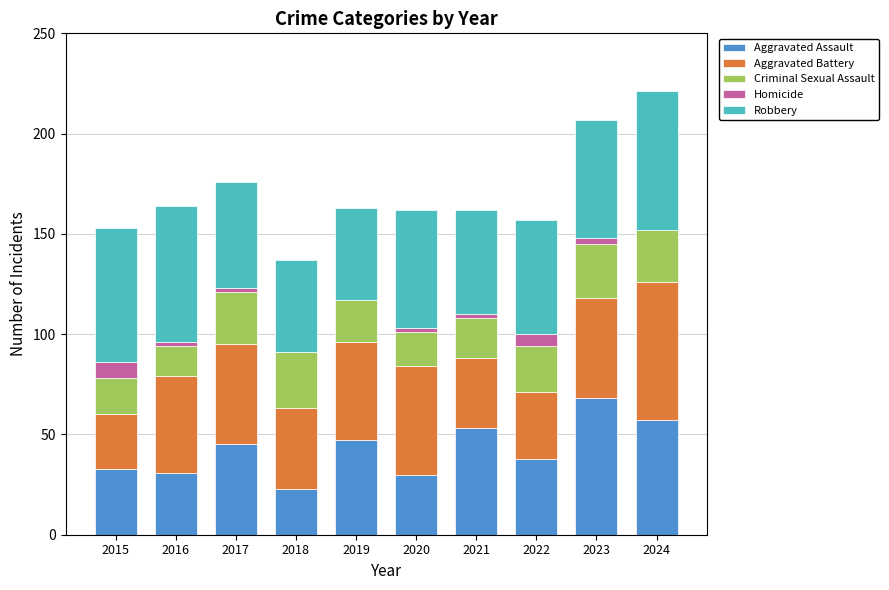

What is the highest value of the Aggravated Assault series?

68